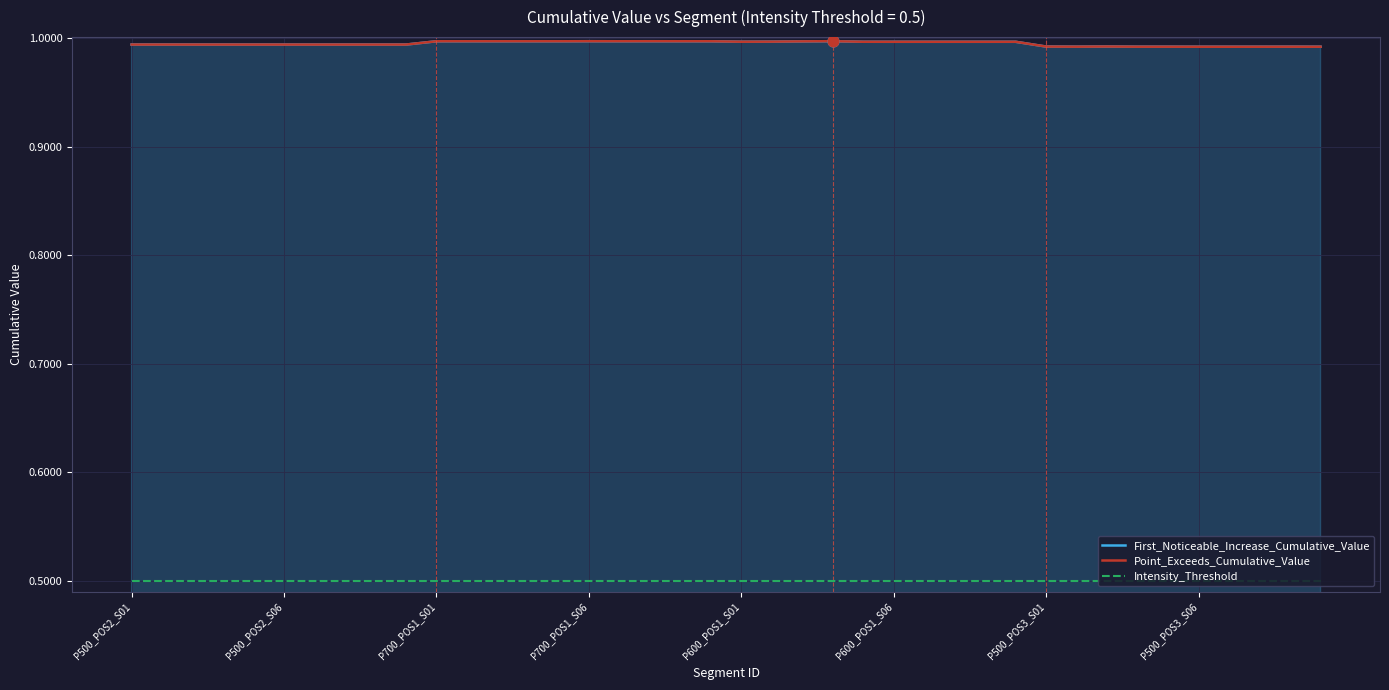

Which series has the widest spread of Y values?

First_Noticeable_Increase_Cumulative_Value